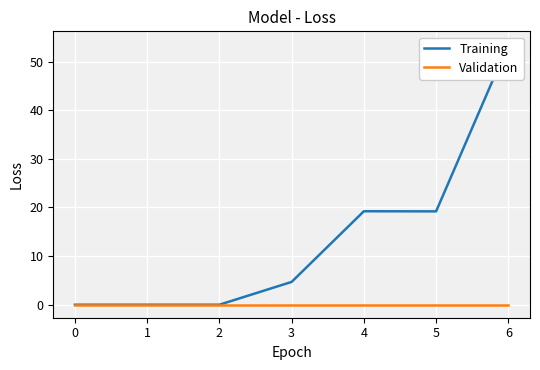

True or false: Training and Validation intersect in this chart.

False